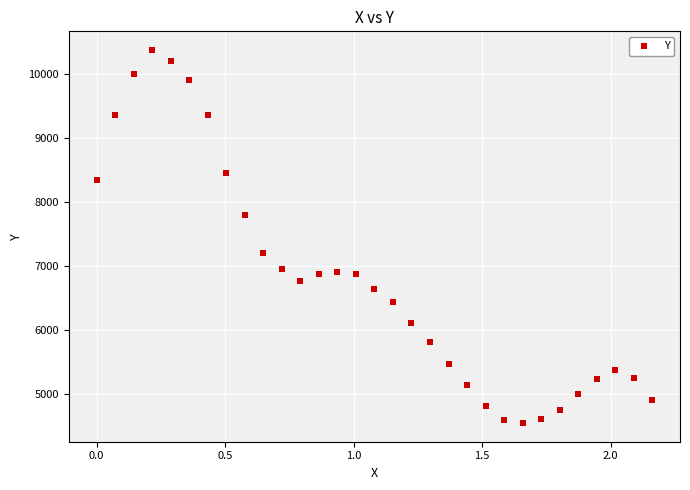

What is the range of Y values (max minus min)?

5834.9